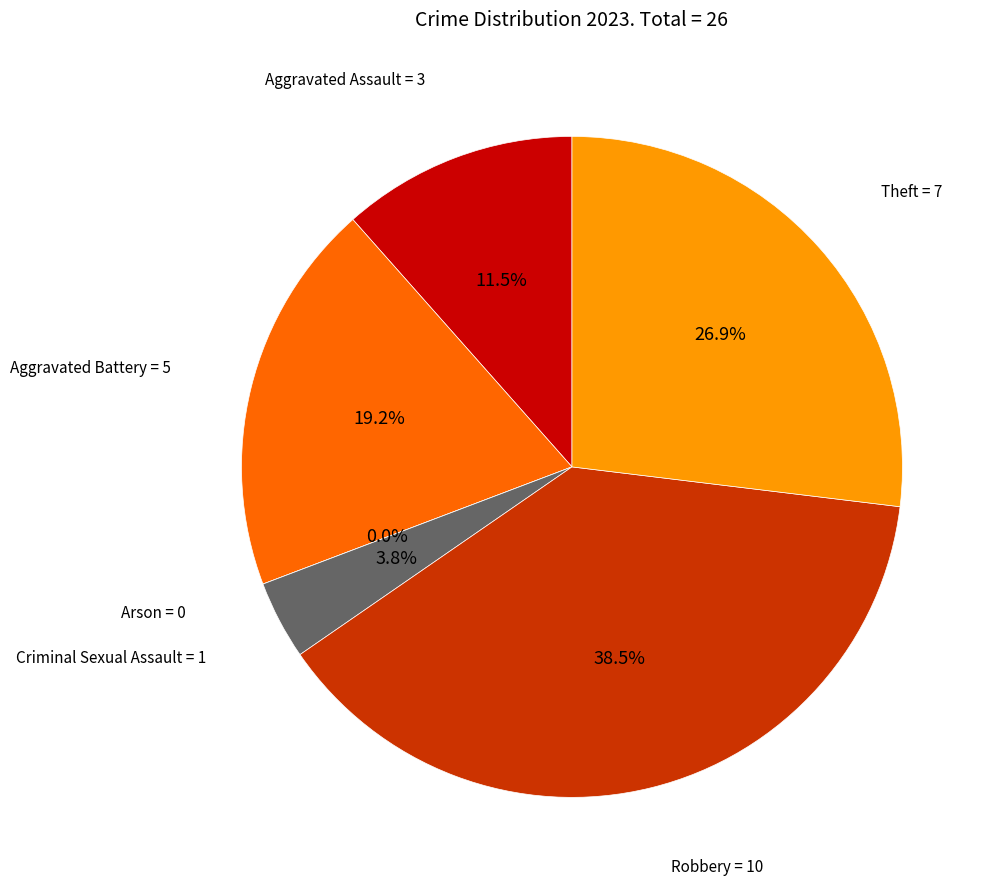

To the nearest percent, what portion does Criminal Sexual Assault represent?

4%